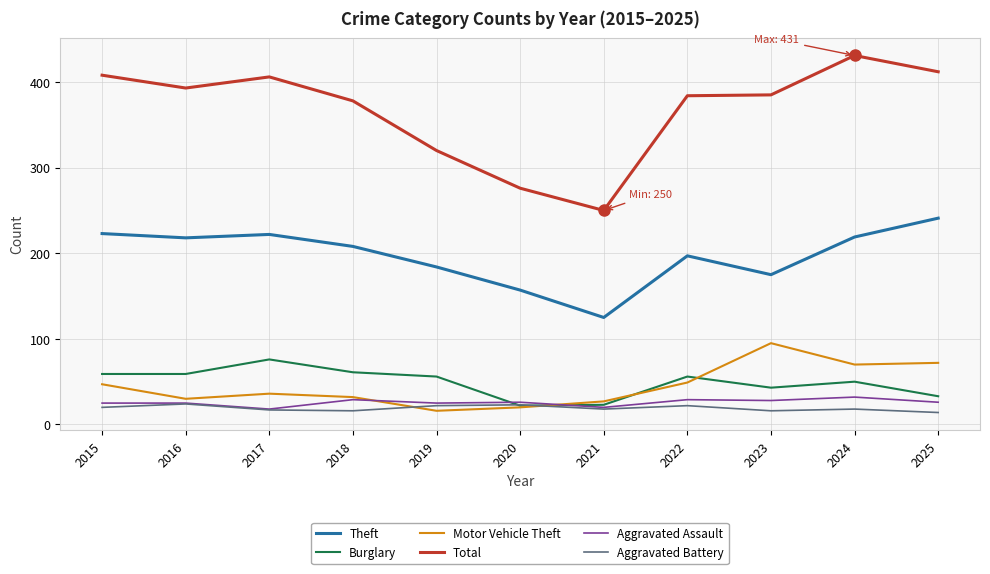

Is this an area chart (filled region under the line)?

No